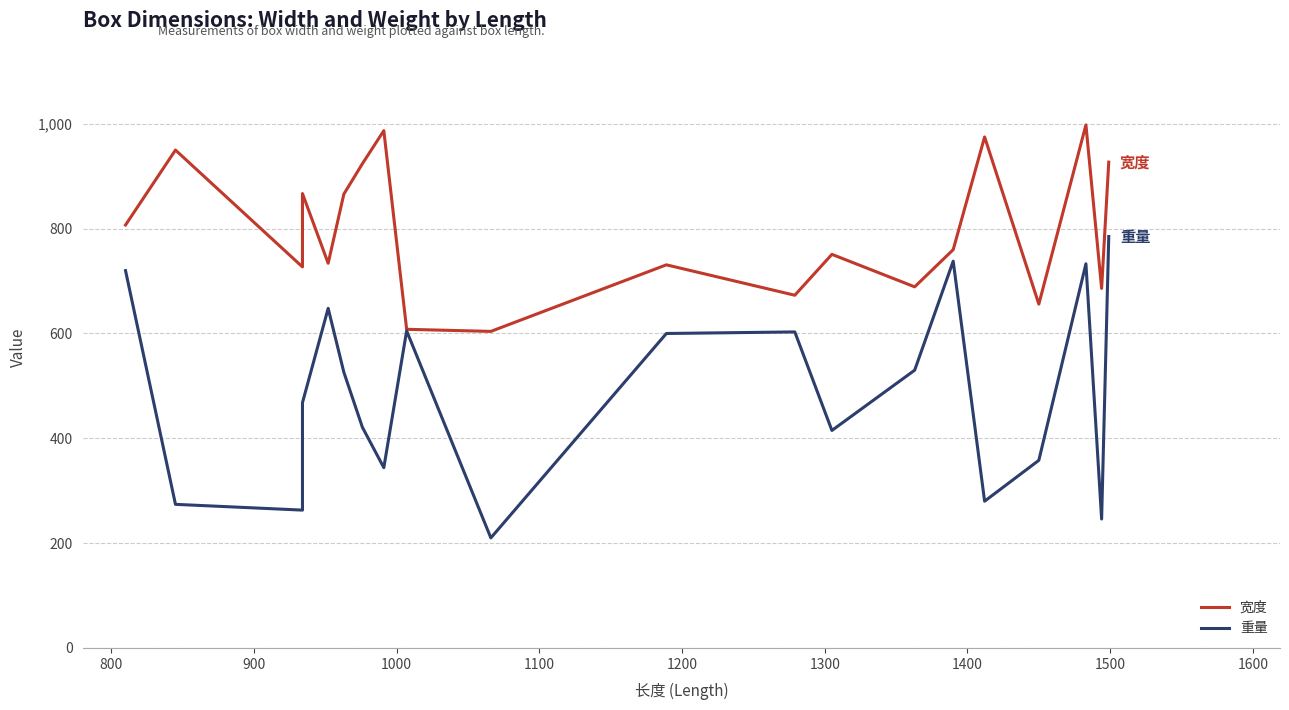

What is the difference between the second highest and second lowest values in the 宽度 series?

379